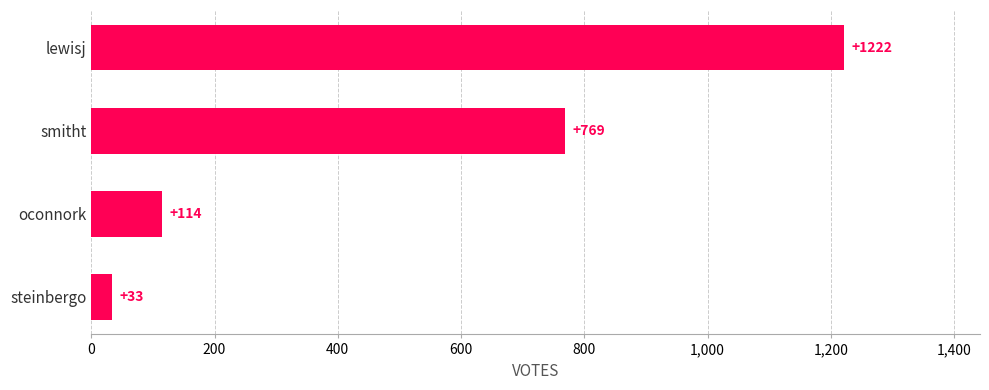

Is it true that the value at smitht is 769?

True